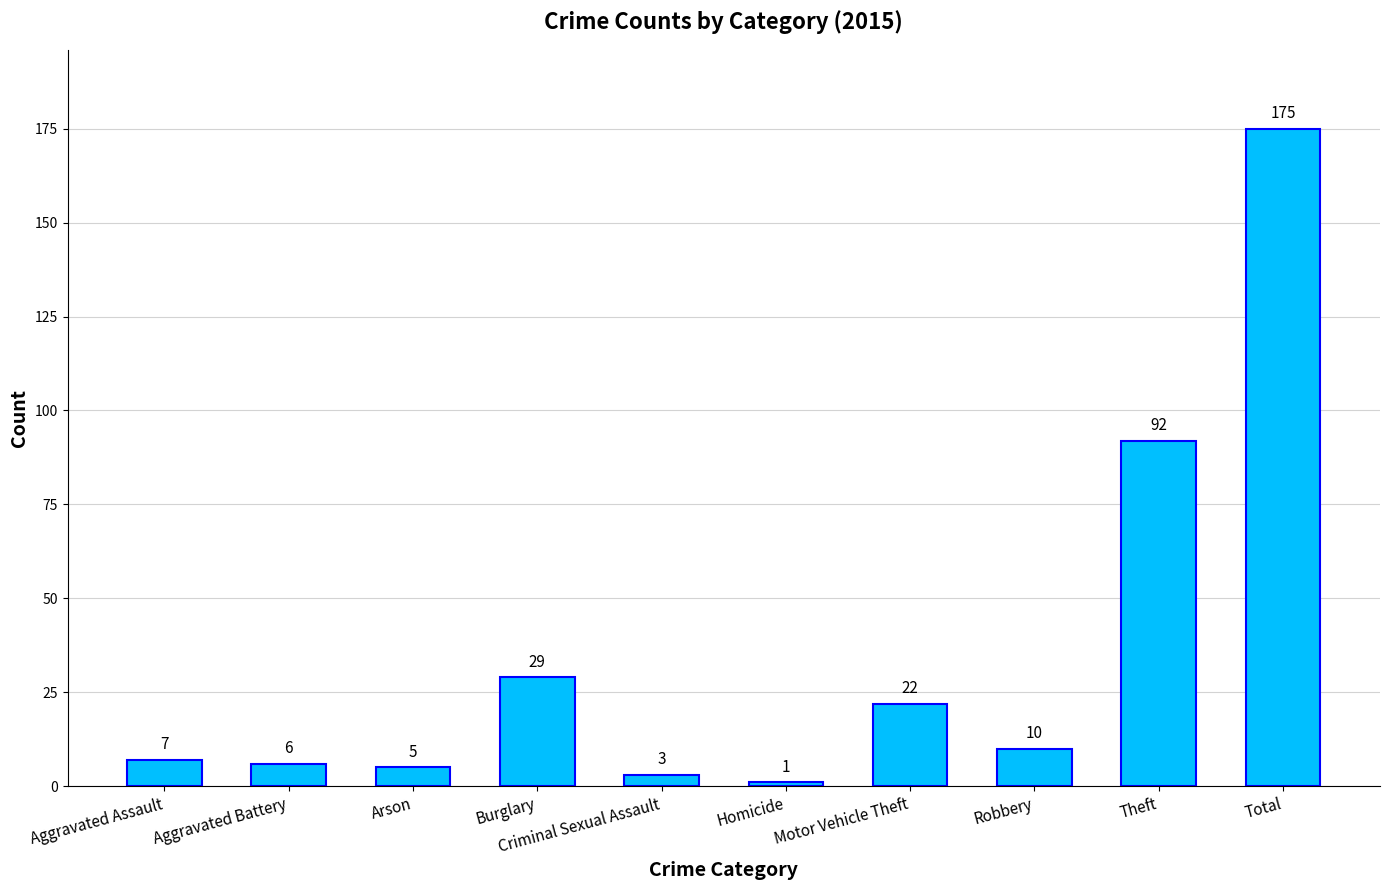

What is the sum of the values at Robbery and Criminal Sexual Assault?

13